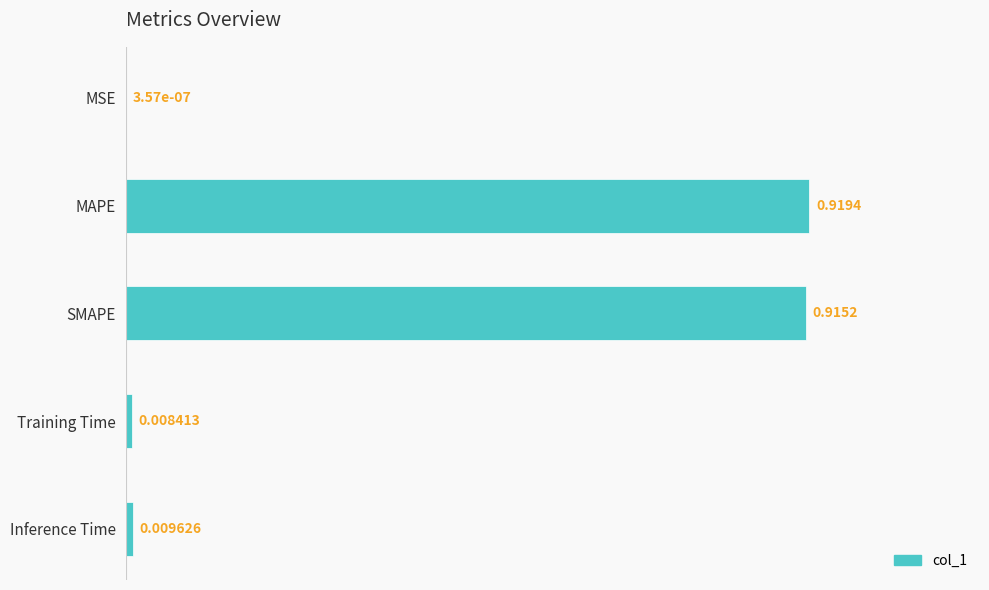

What is the sum of all values?

1.9